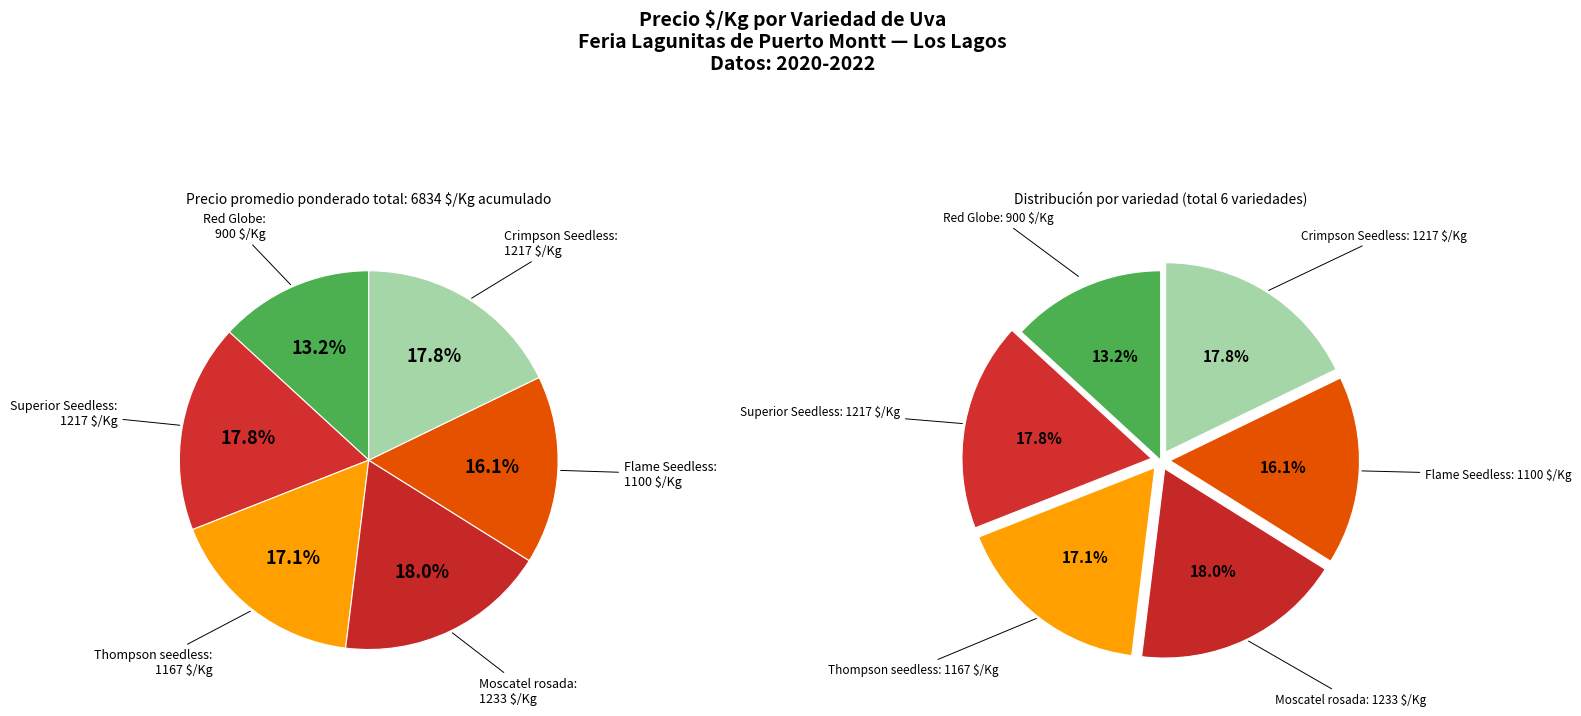

To the nearest percent, what is the combined percentage of Flame Seedless and Crimpson Seedless?

34%